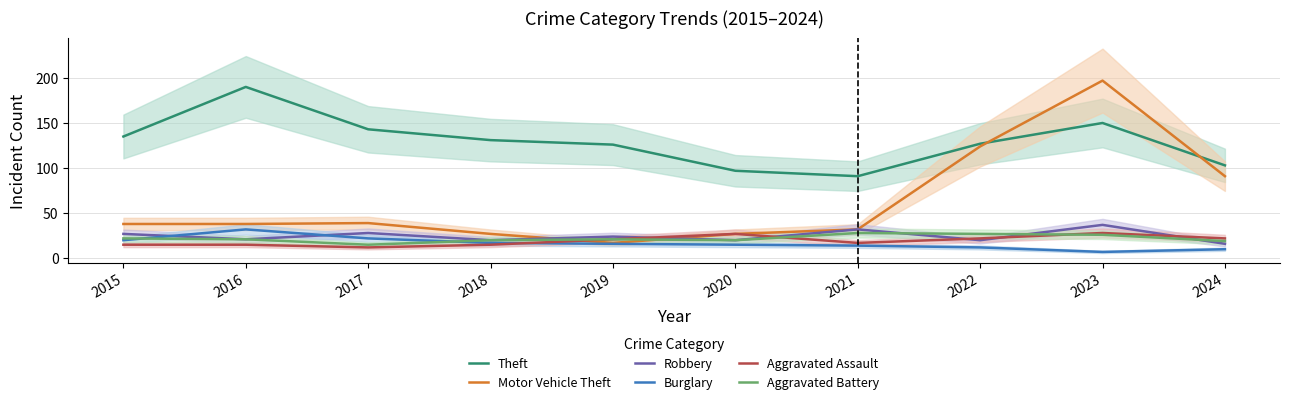

Between 2020 and 2021, which series saw the biggest shift?

Robbery